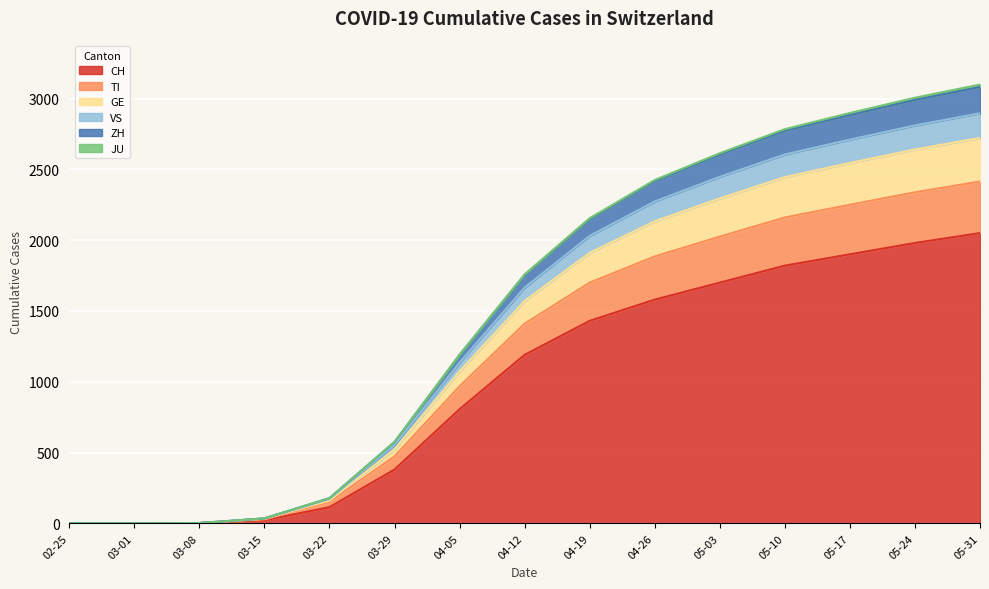

Which category has the highest value in the CH series?

05-31